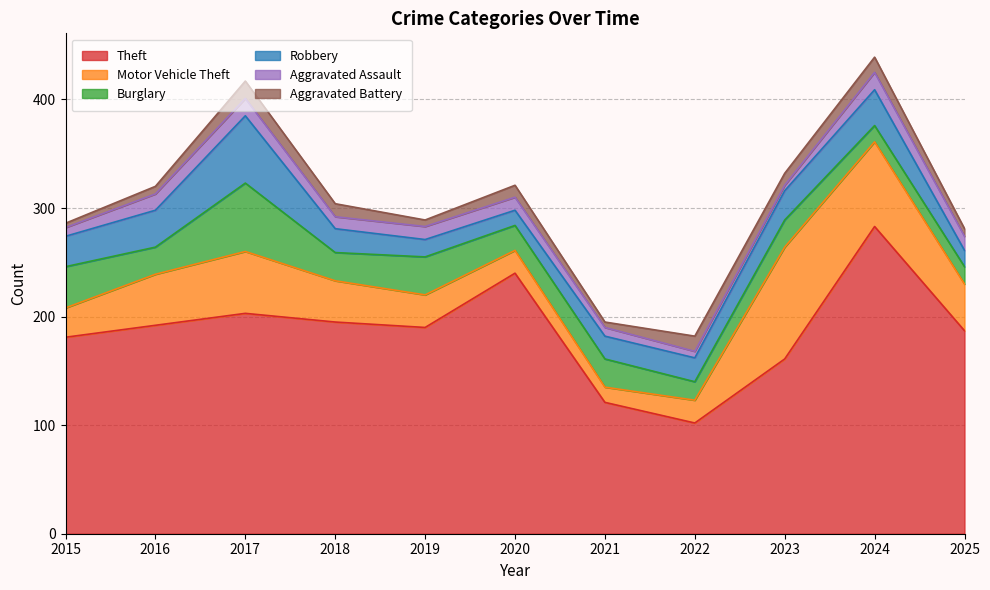

What is the sum of the Burglary values at 2017 and 2016?

88